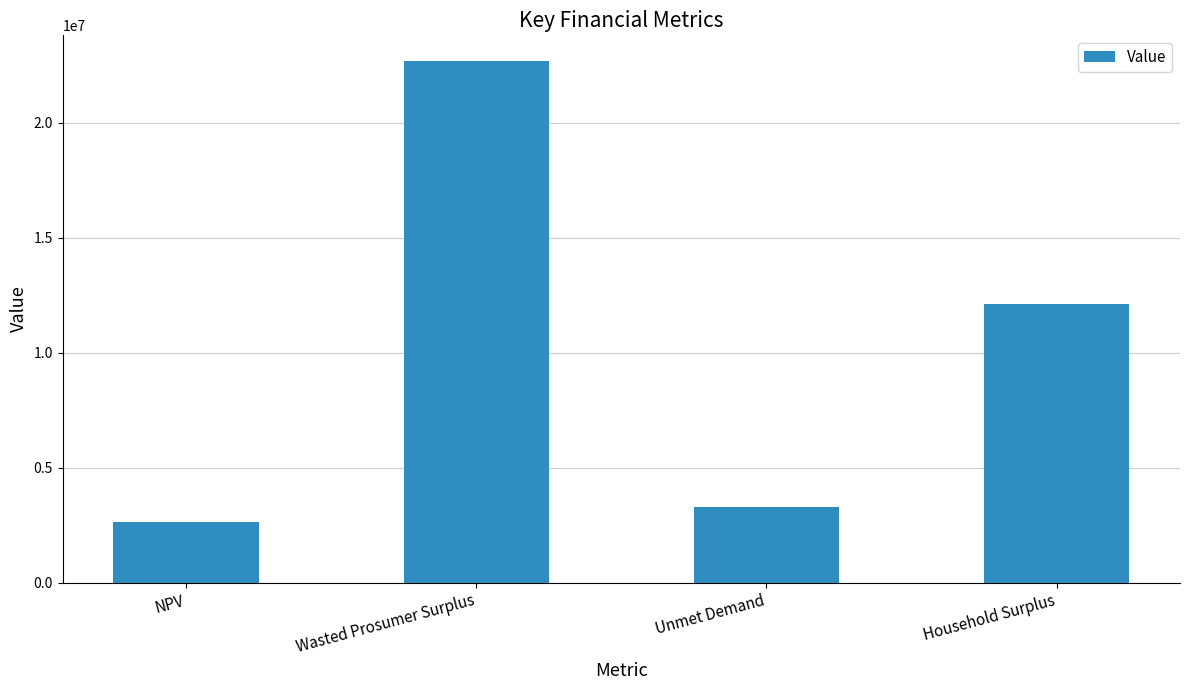

Does the chart contain any negative values?

No